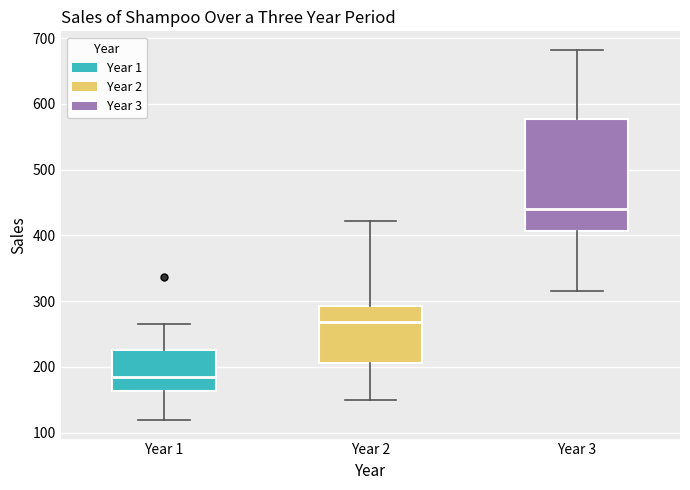

Reading left to right, transcribe this box plot: for each box, give where its median line is, the range the box spans, and where its two whiskers end, as read against the y-axis. The values are not printed on the chart, so give them approximately, as read against the axis.

Year 1: median 180, box 160 to 230, whiskers 120 to 270
Year 2: median 270, box 210 to 290, whiskers 150 to 420
Year 3: median 440, box 410 to 580, whiskers 320 to 680